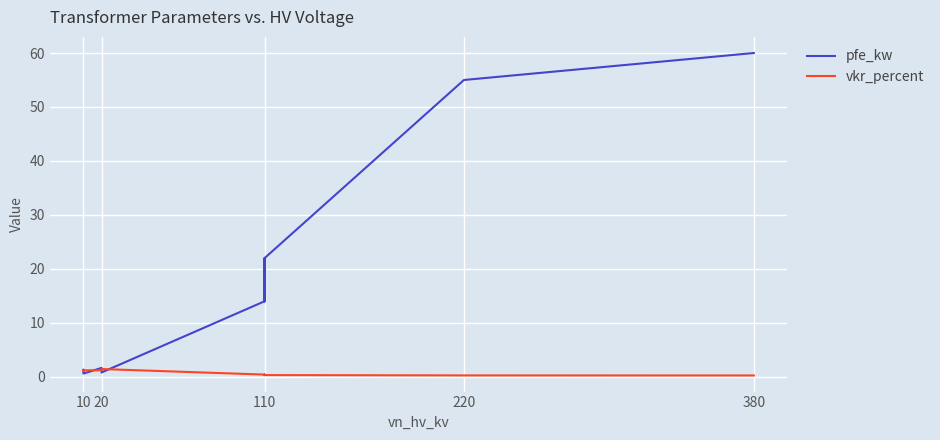

How many distinct data groups are displayed?

2